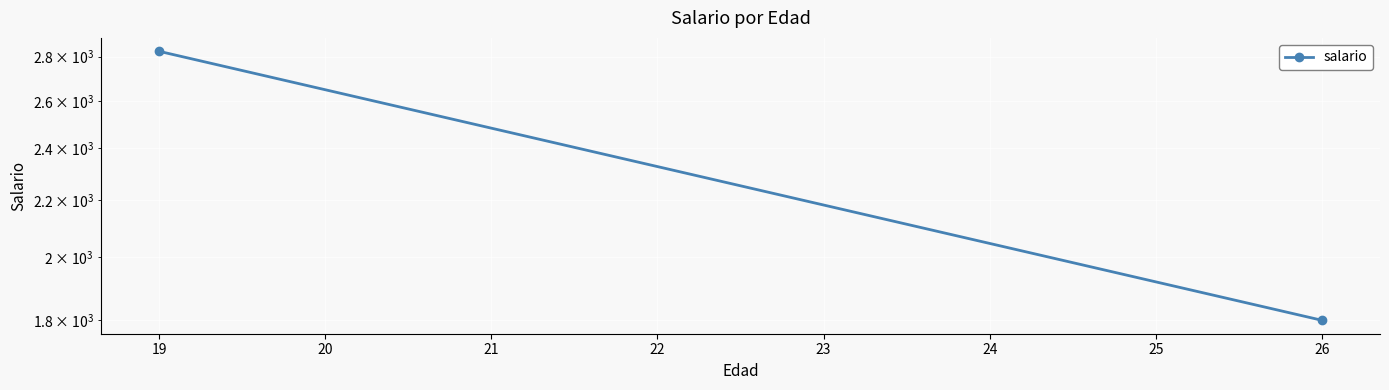

How many data points does each series have?

2